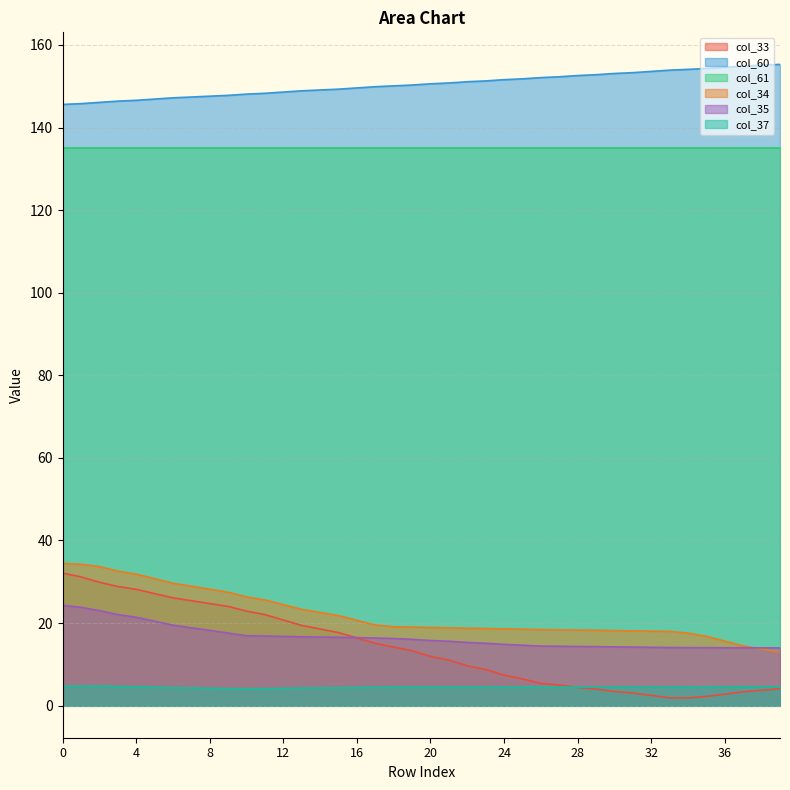

What is the sum of all col_35 values?

664.4